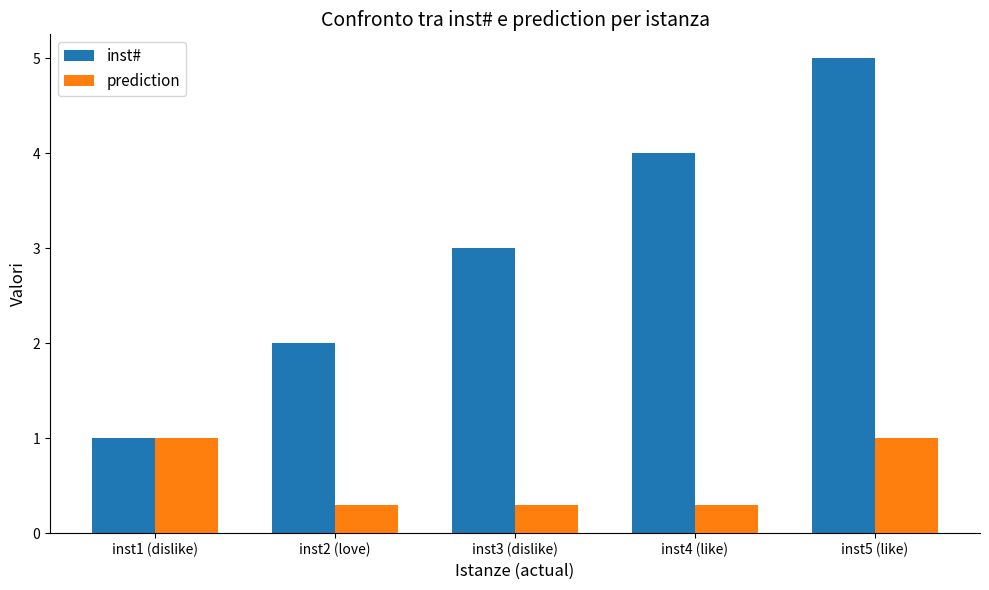

The inst# series shows 1.8 at inst3 (dislike). True or false?

False